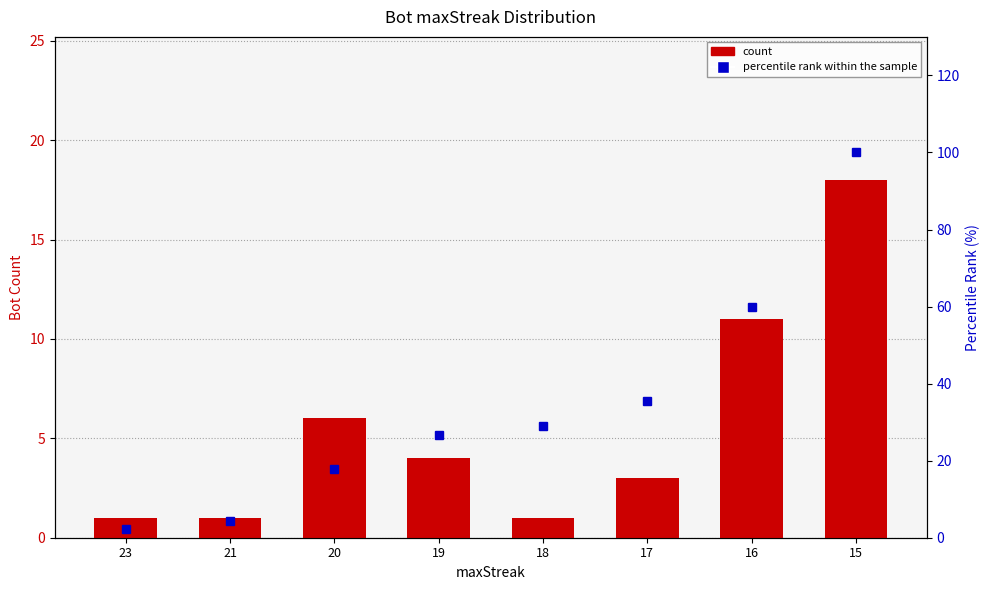

What is the minimum value for count?

1.0